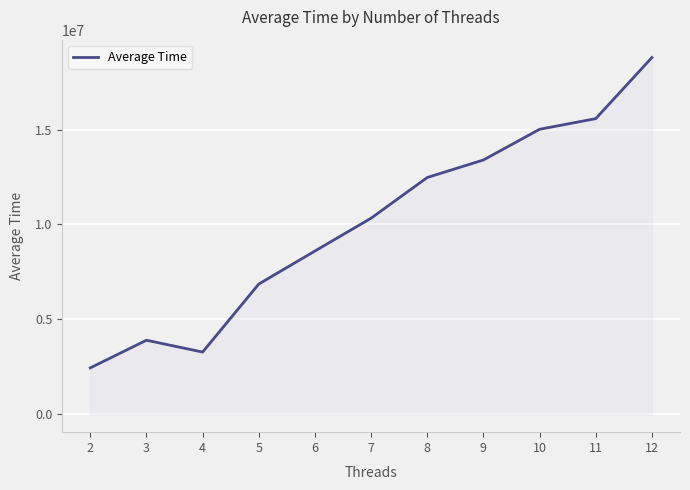

Reading left to right, extract all data points from this chart.

2=2446816	3=3902941	4=3279612	5=6862633	6=8601602	7=10331064	8=12474799	9=13397160	10=15013978	11=15574794	12=18794125